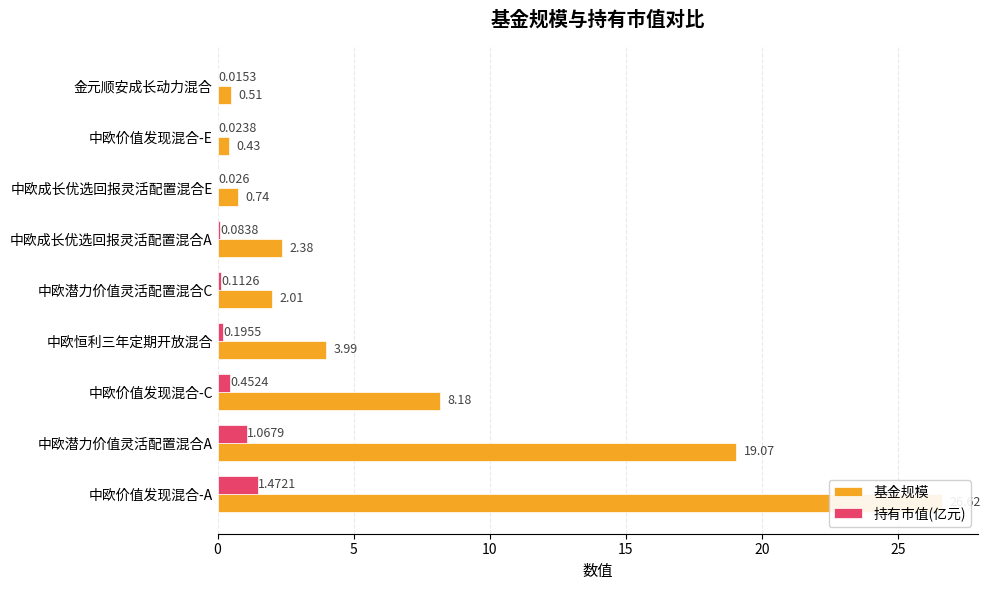

Between 10 and 7, which is larger?

10